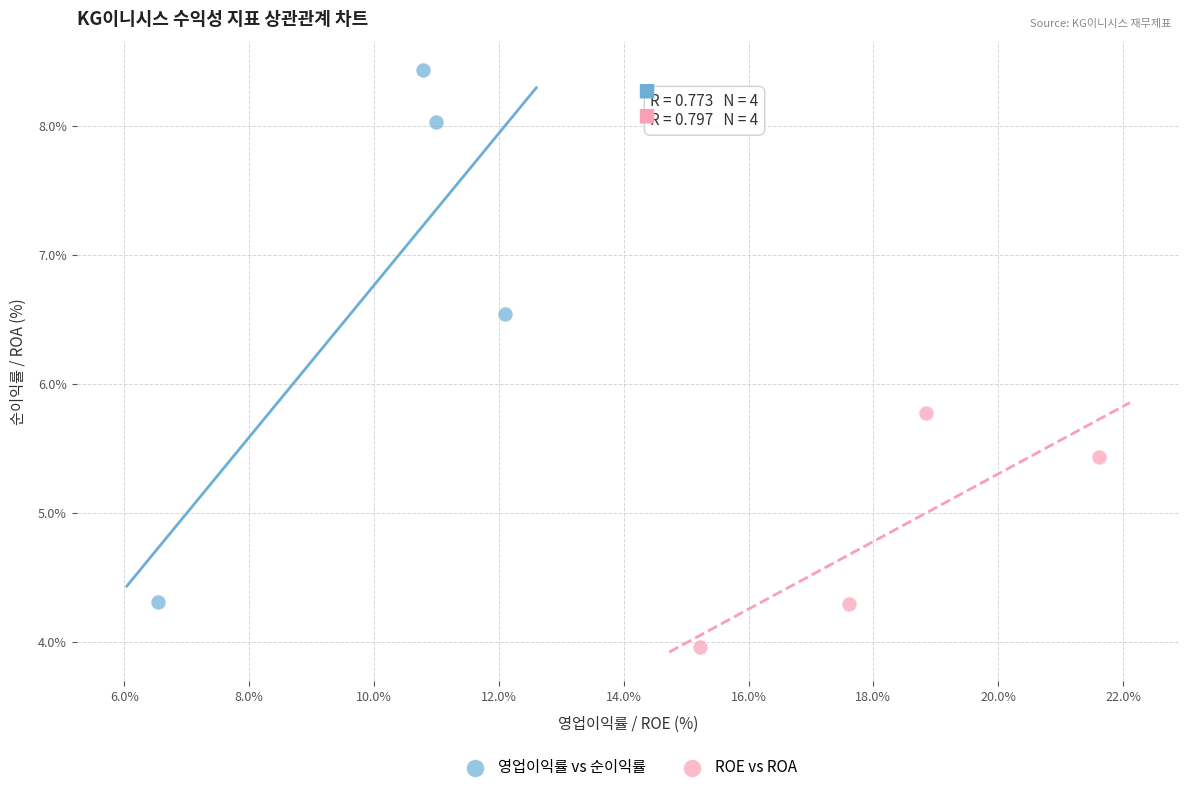

Which series reaches the minimum Y coordinate?

ROE vs ROA